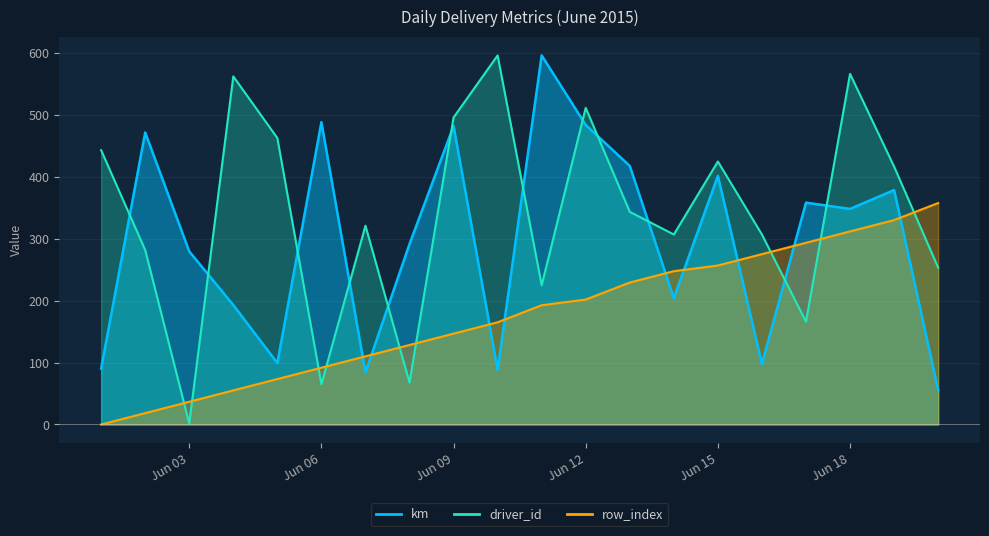

What are all the series names shown in the legend?

km, driver_id, row_index